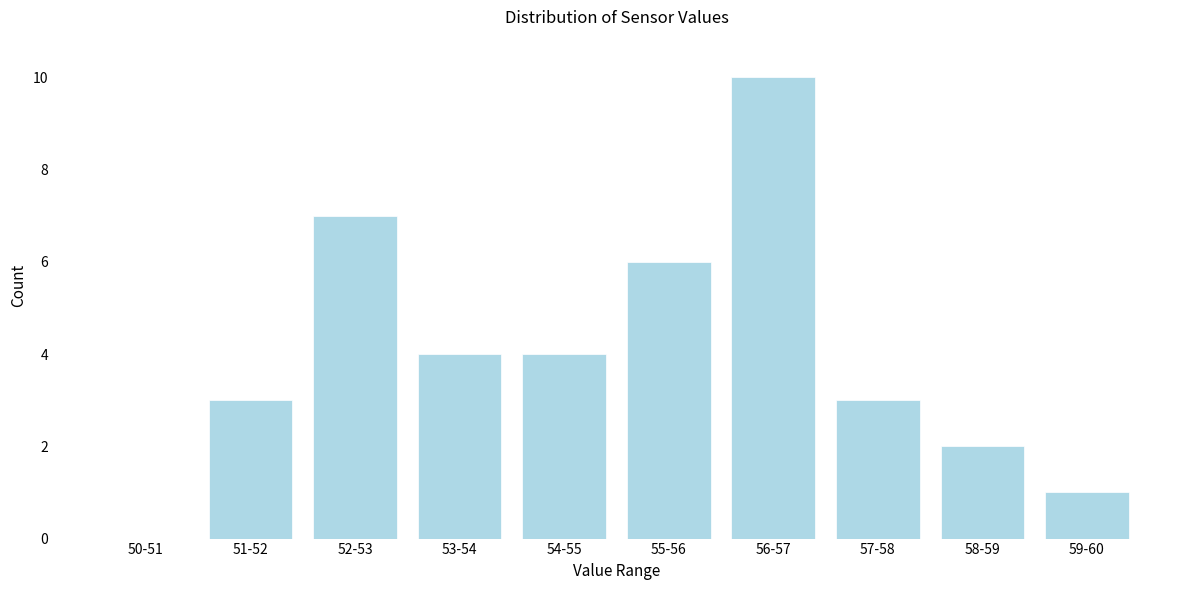

Reading right to left, extract all data points from this chart.

59-60=1	58-59=2	57-58=3	56-57=10	55-56=6	54-55=4	53-54=4	52-53=7	51-52=3	50-51=0